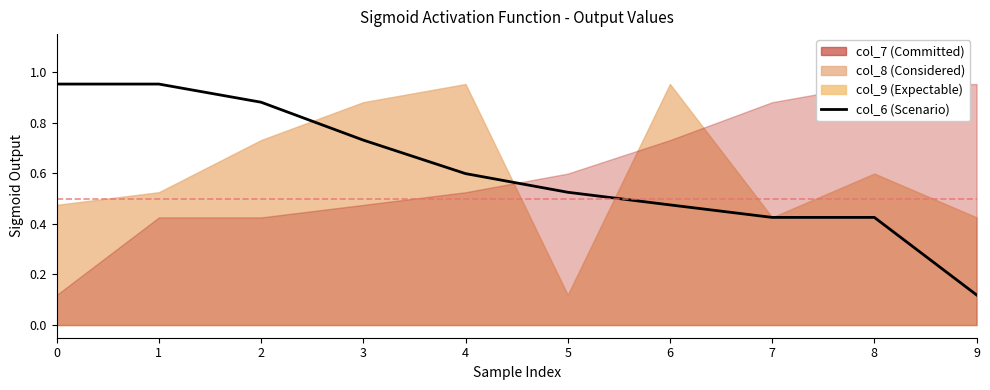

What is the difference between the maximum and second lowest values?

0.5